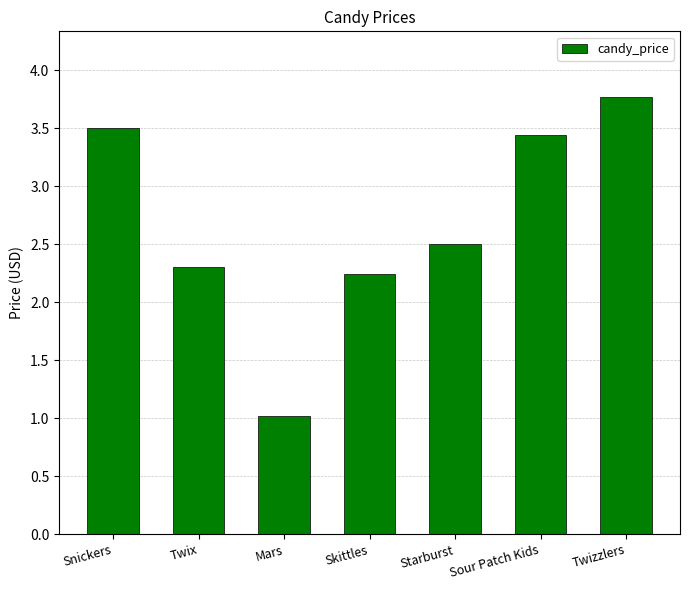

Between Twizzlers and Snickers, which is larger?

Twizzlers